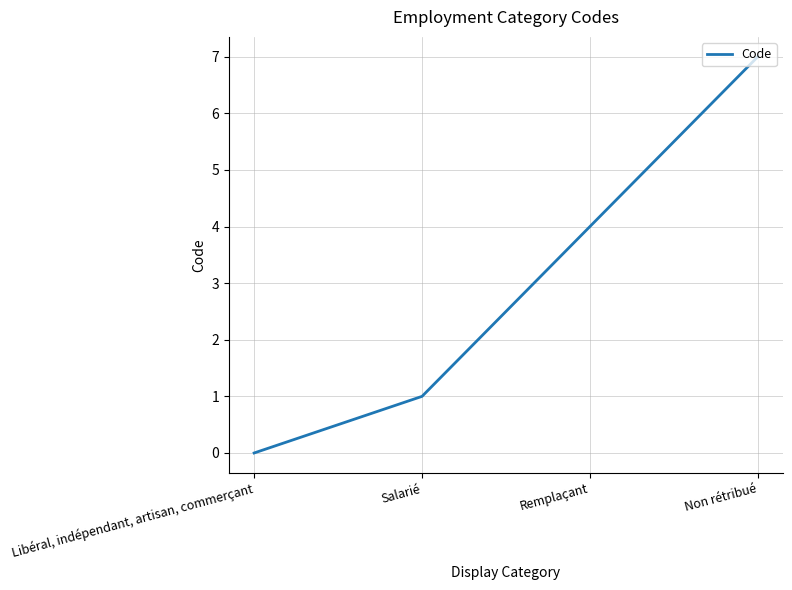

How many values are below 4?

2